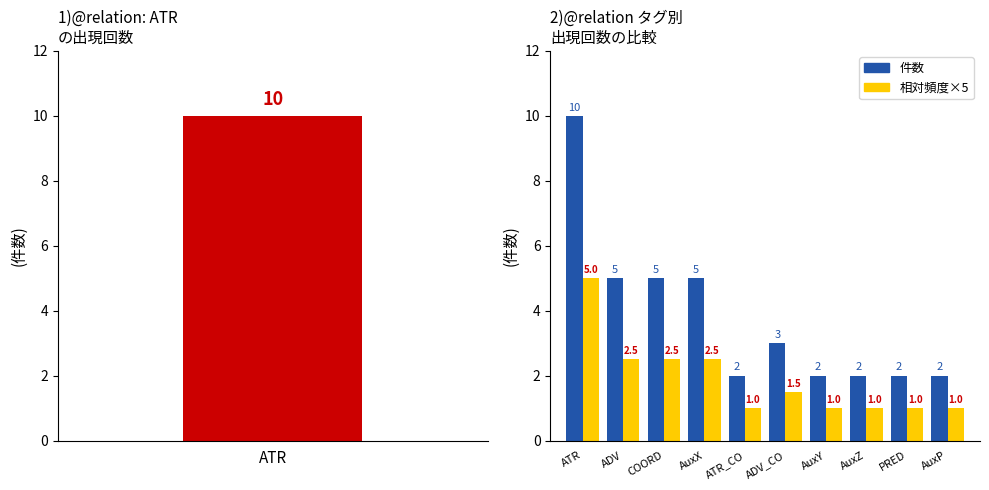

Reading left to right, extract all data points from this chart.

件数: 10.0	5.0	5.0	5.0	2.0	3.0	2.0	2.0	2.0	2.0
相対頻度×5: 5.0	2.5	2.5	2.5	1.0	1.5	1.0	1.0	1.0	1.0